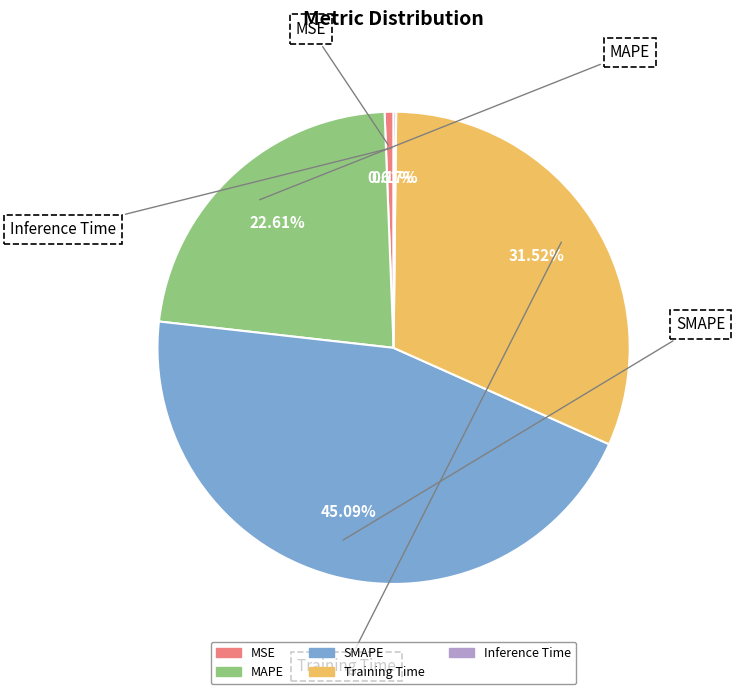

Rank the categories by value from lowest to highest.

Inference Time, MSE, MAPE, Training Time, SMAPE